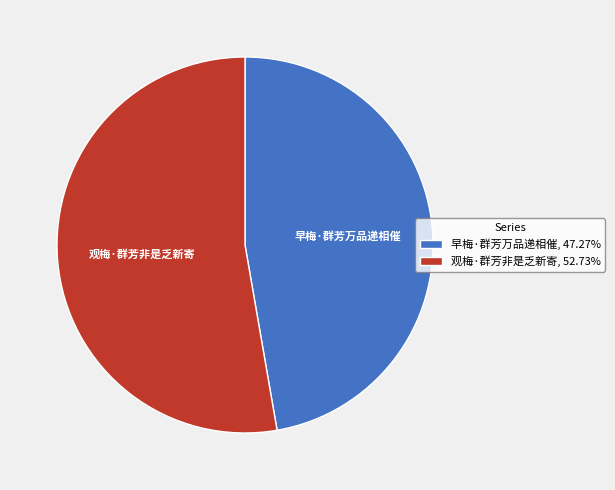

Which category has the smallest portion of the pie?

早梅·群芳万品递相催